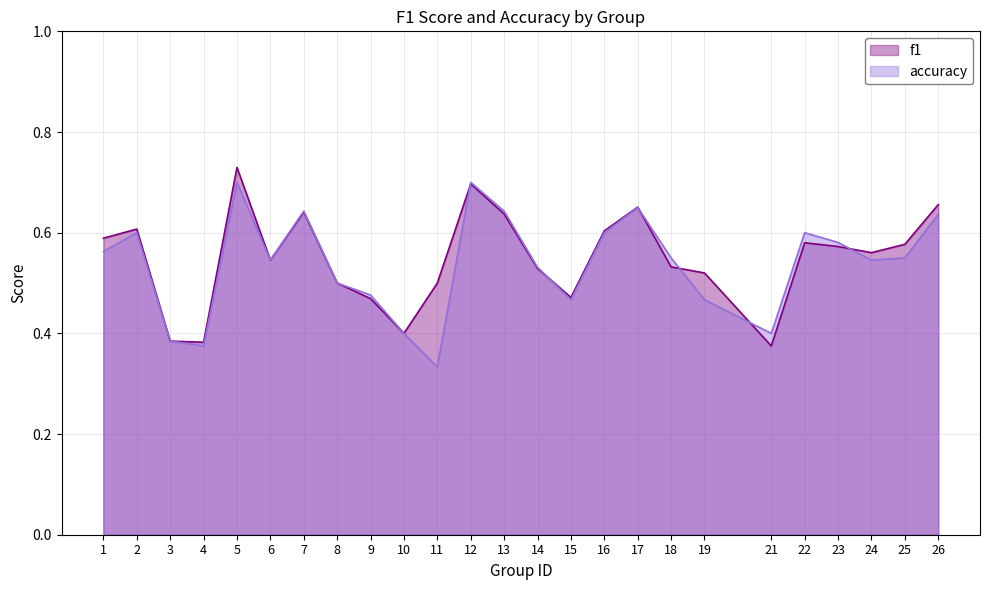

True or false: accuracy has a value of 0.5 at 6.

True